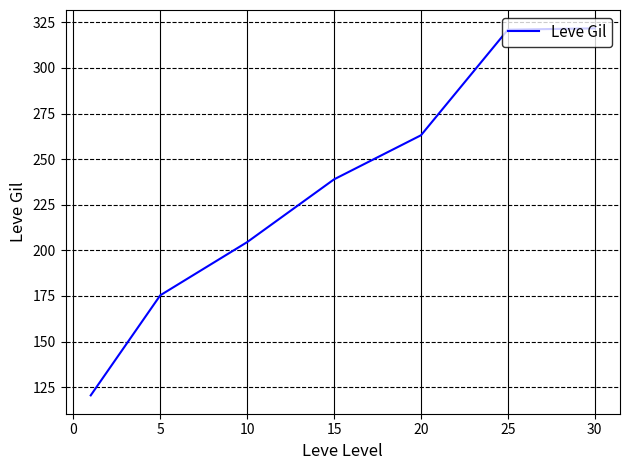

How many lines are shown in the chart?

1